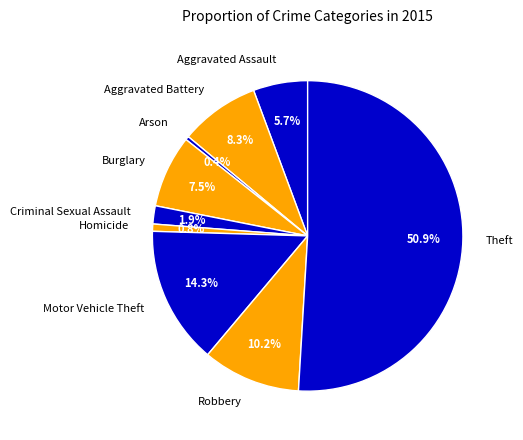

Is the sum of Motor Vehicle Theft and Arson greater than half?

No